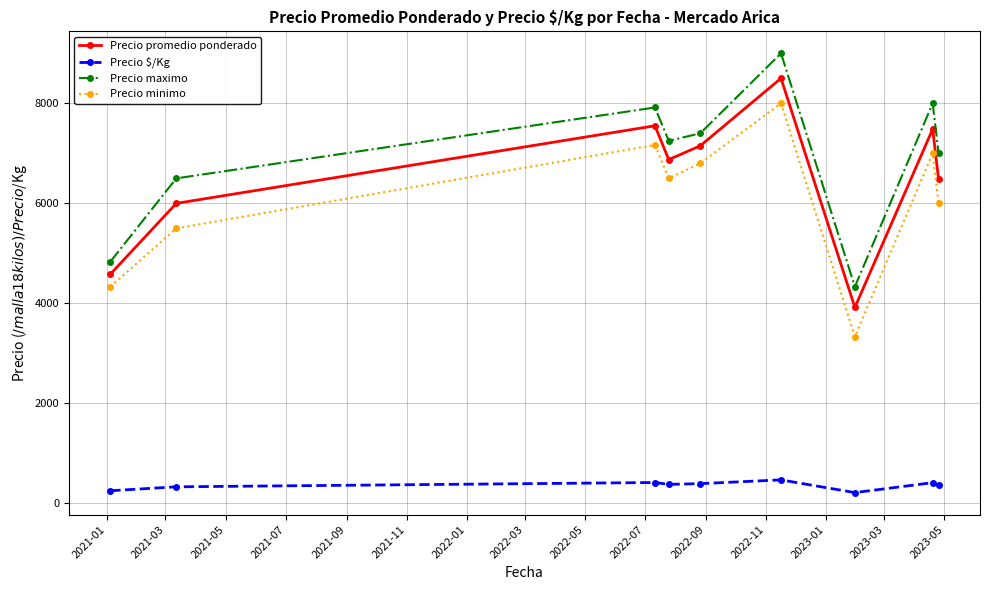

Which series has the largest total across all categories?

Precio maximo